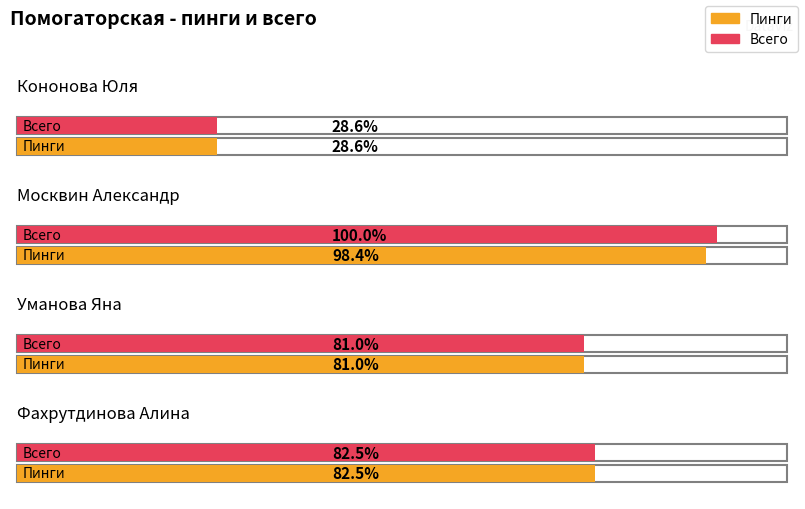

What are all the series names shown in the legend?

Пинги, Всего